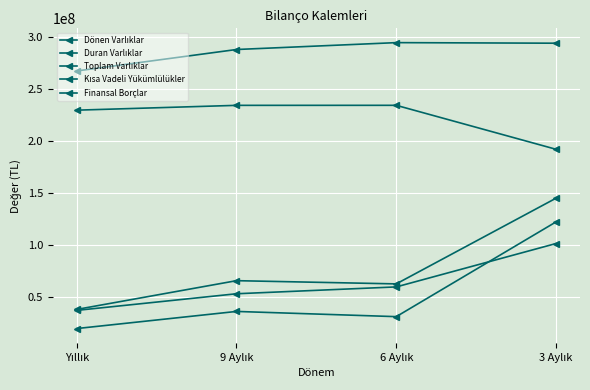

What is the label of the 2nd point from the left?

9 Aylık